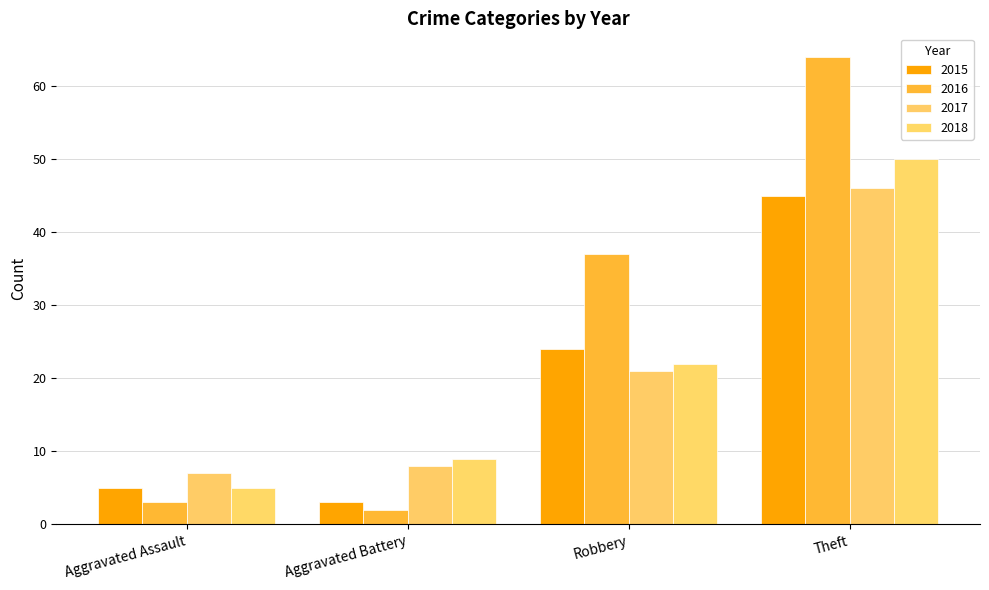

How many bars are there in each group?

4